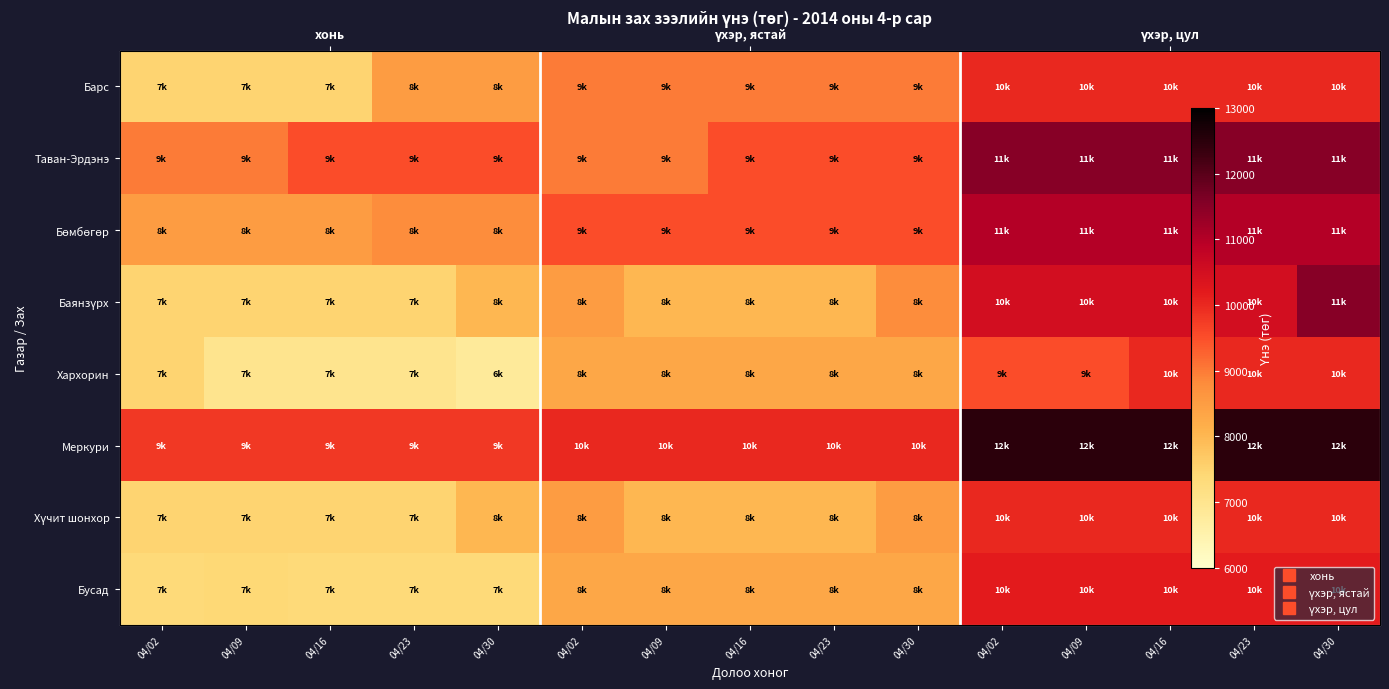

The value of Бусад at 04/02 is 2192. True or false?

False